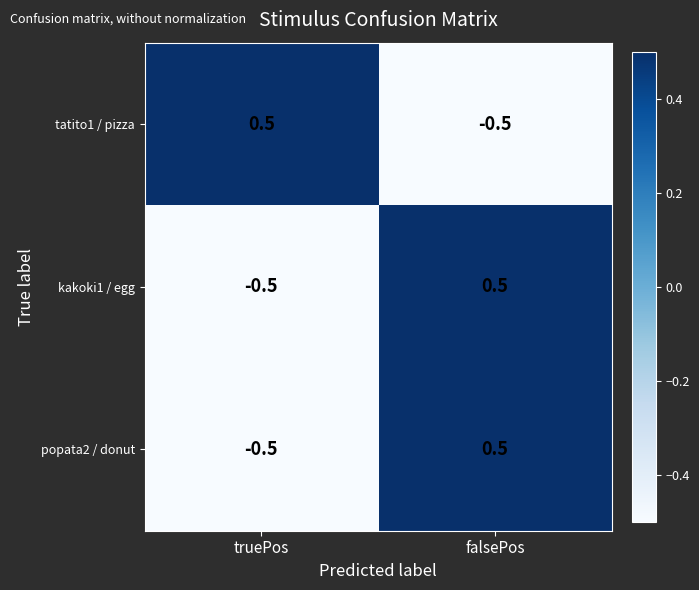

Rank the categories by tatito1 / pizza value from highest to lowest.

truePos, falsePos